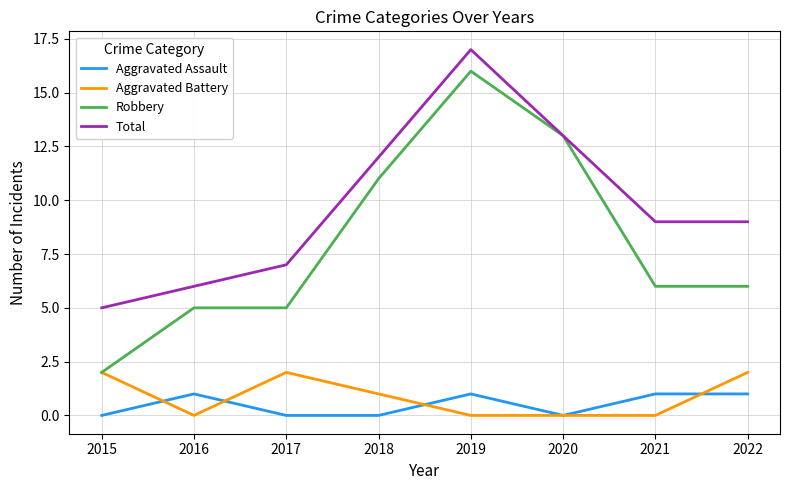

At which category does Aggravated Assault reach its first local peak?

2016